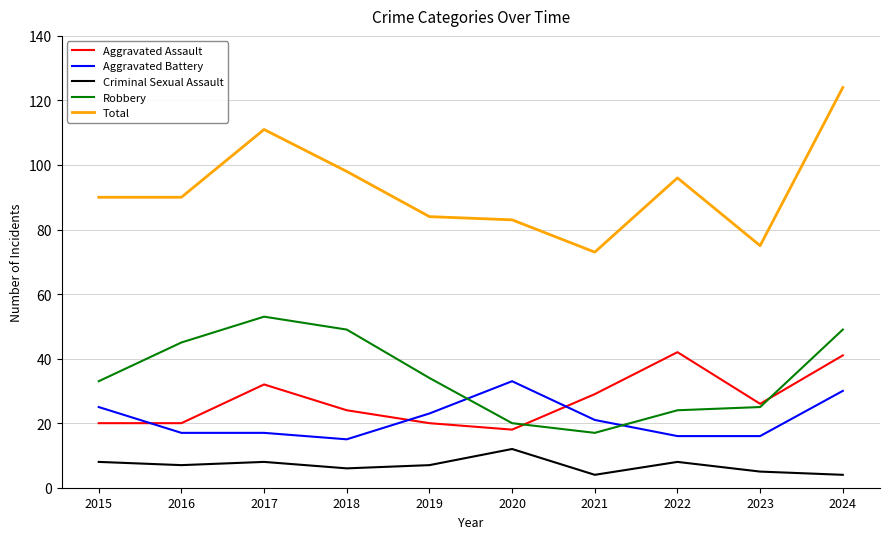

Which series has the widest spread of values?

Total